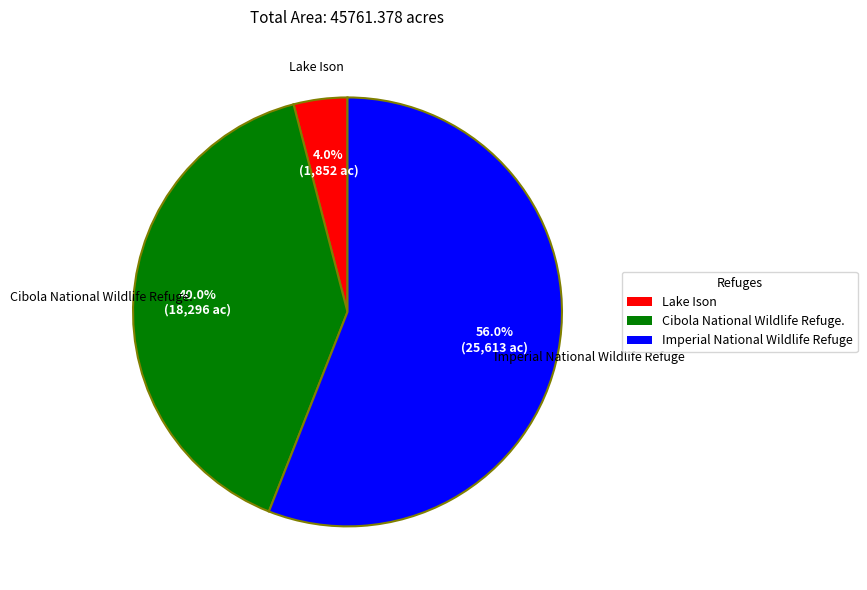

Combined, what portion of the pie is Imperial National Wildlife Refuge and Lake Ison?

60.0%